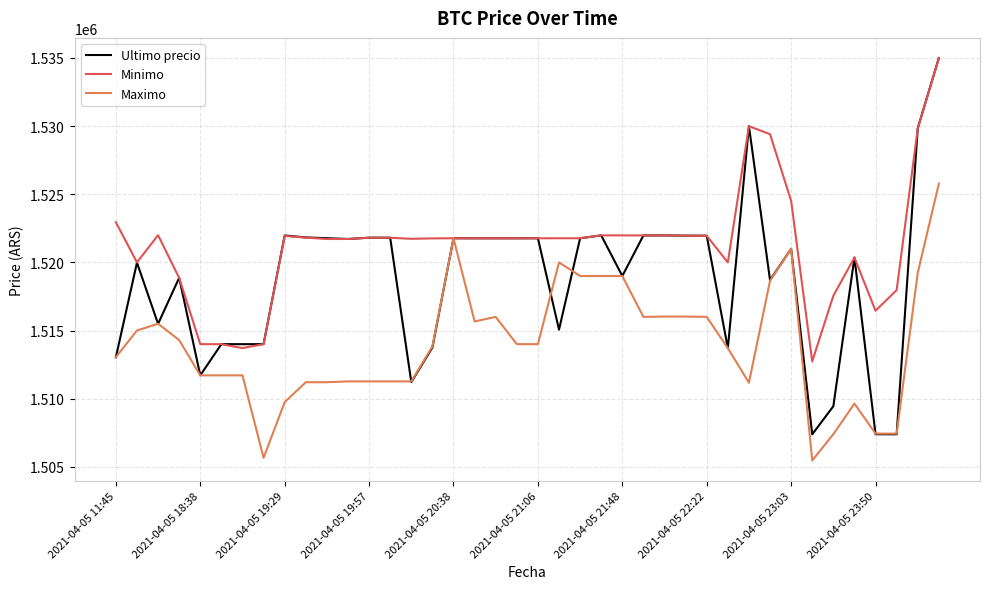

What is the difference between the second highest and second lowest values in the Maximo series?

16102.0